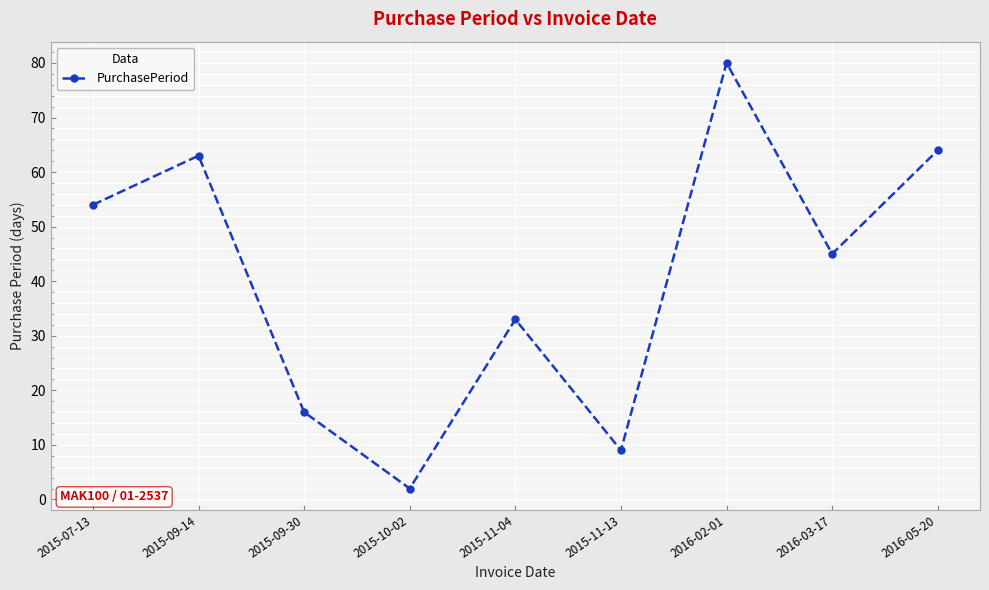

Rank the categories by value from lowest to highest.

2015-10-02, 2015-11-13, 2015-09-30, 2015-11-04, 2016-03-17, 2015-07-13, 2015-09-14, 2016-05-20, 2016-02-01